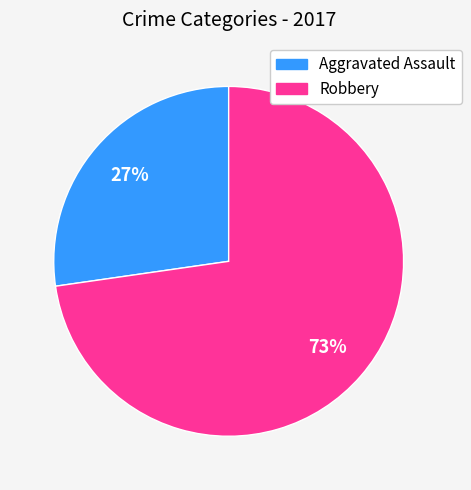

Is the sum of Robbery and Aggravated Assault greater than half?

Yes